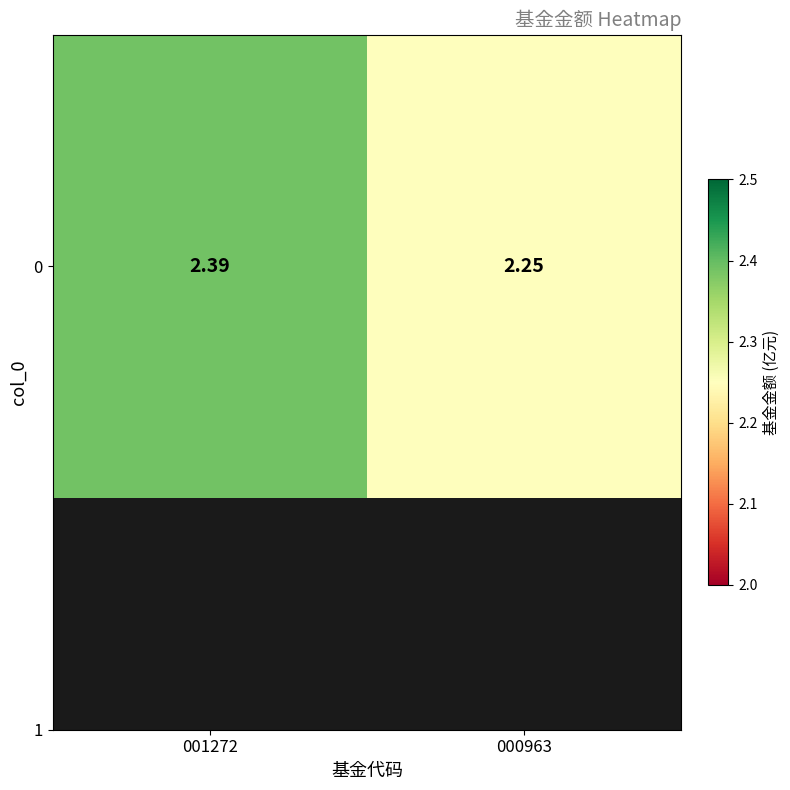

Reading left to right, transcribe all the data shown in this chart.

2.4	2.2